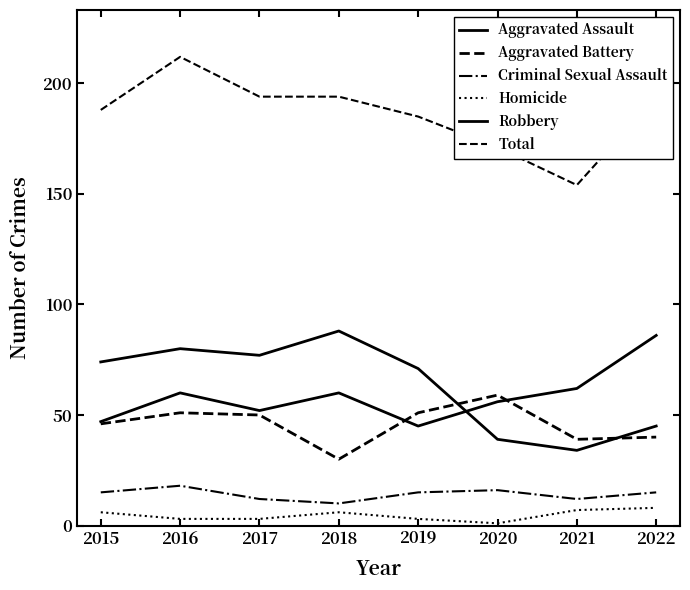

At 2022, list the series in order from smallest to largest.

Homicide, Criminal Sexual Assault, Aggravated Battery, Robbery, Aggravated Assault, Total